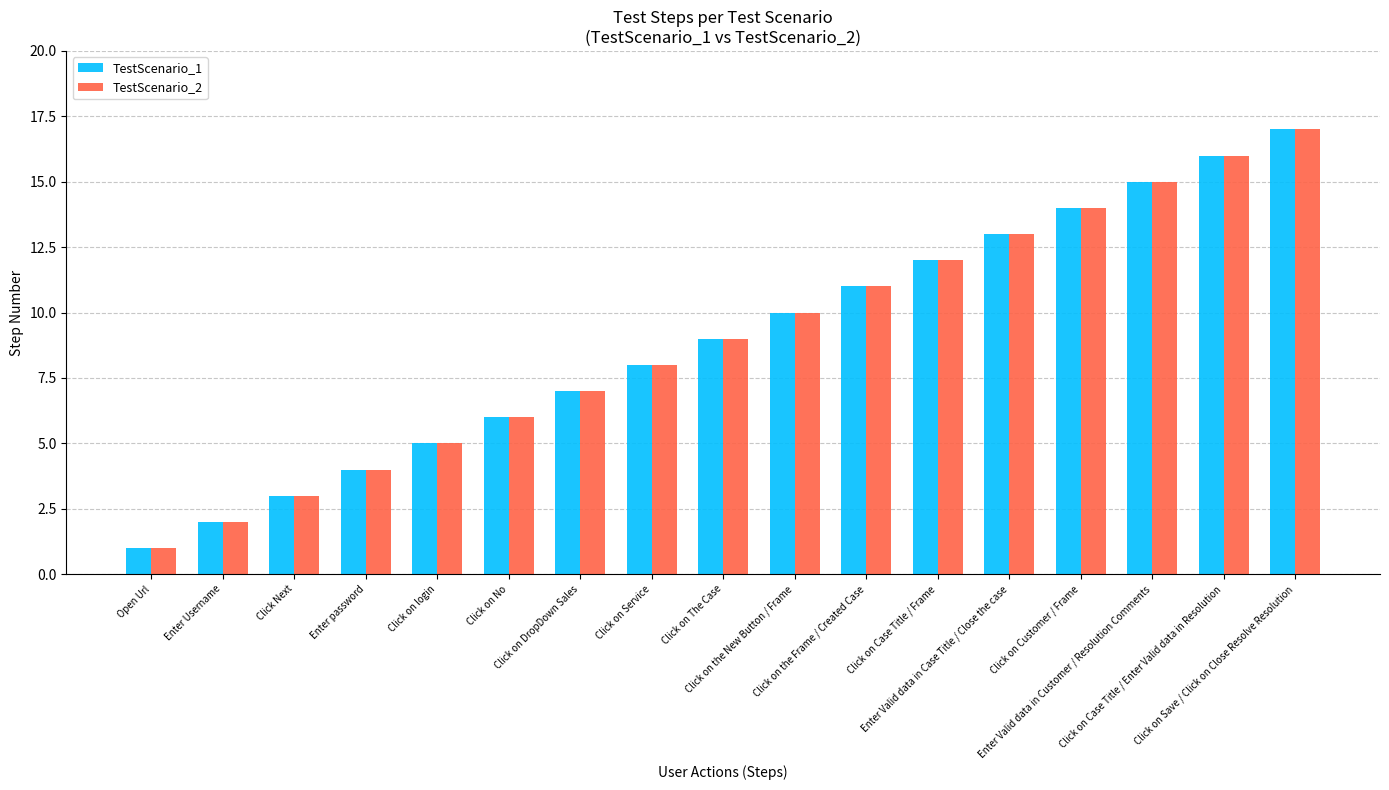

The TestScenario_2 series shows 9 at Click on The Case. True or false?

True